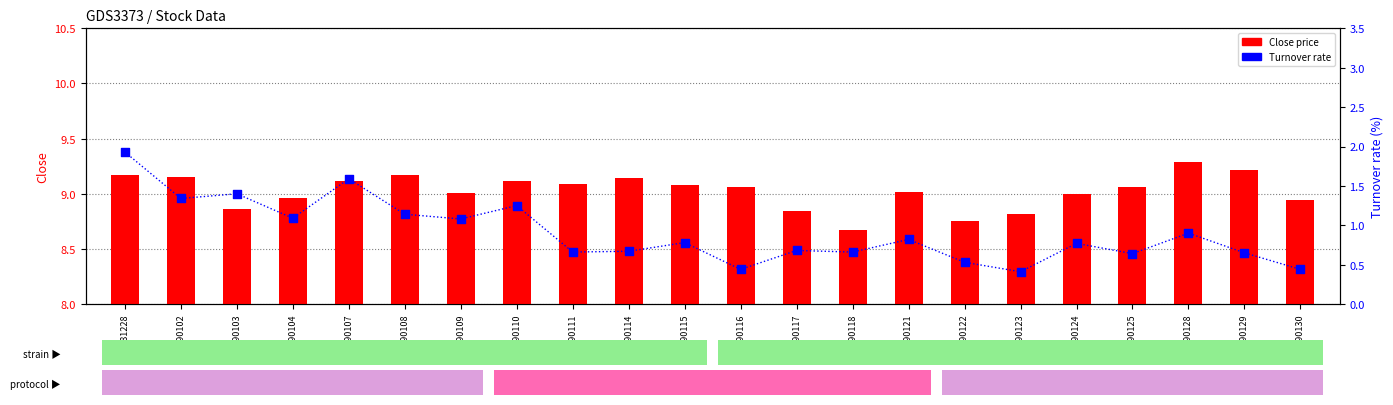

What is the total value across all series at 20190125?

9.7